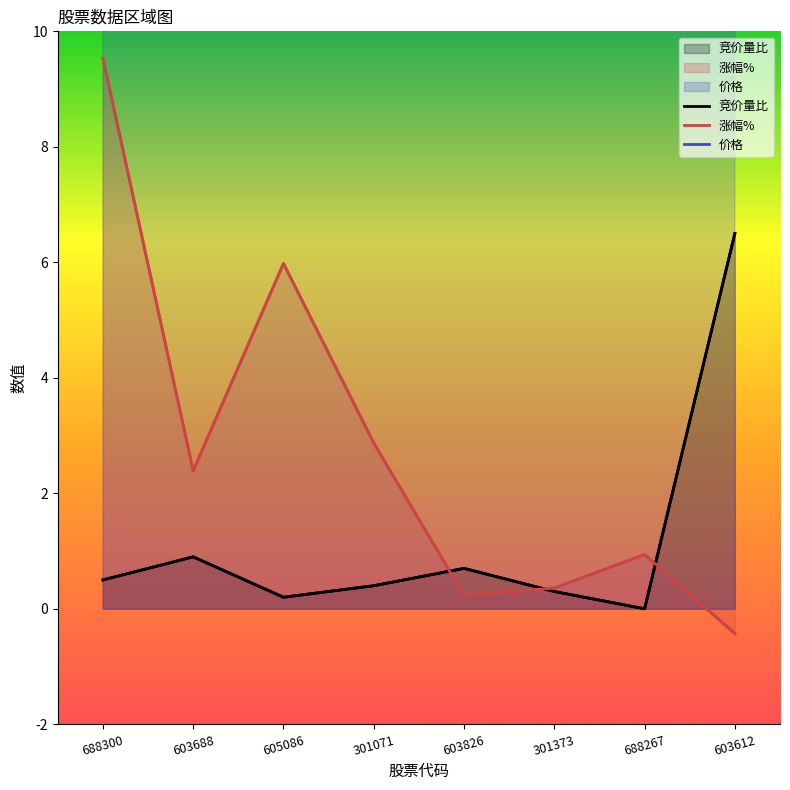

Read the 价格 value at 301373.

24.7